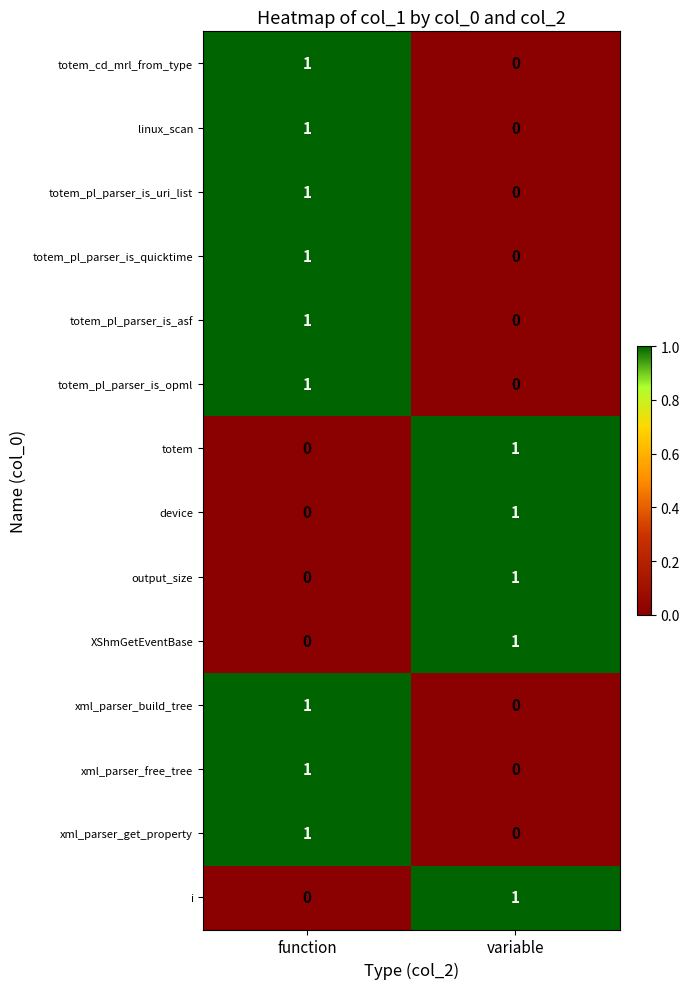

What is the total value across all series at variable?

5